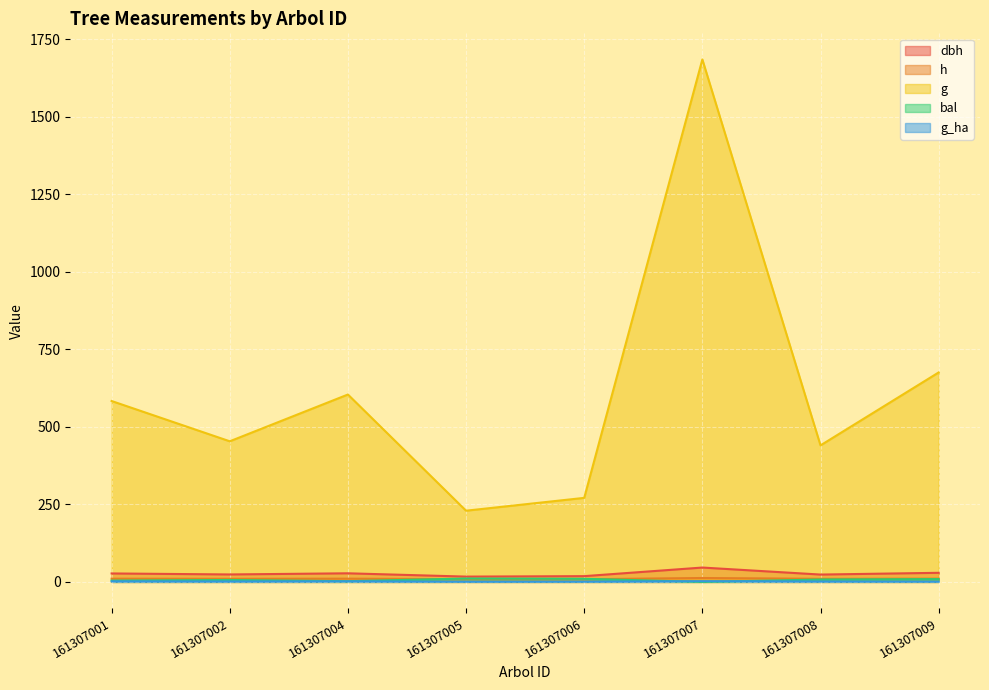

True or false: g and g_ha intersect in this chart.

False